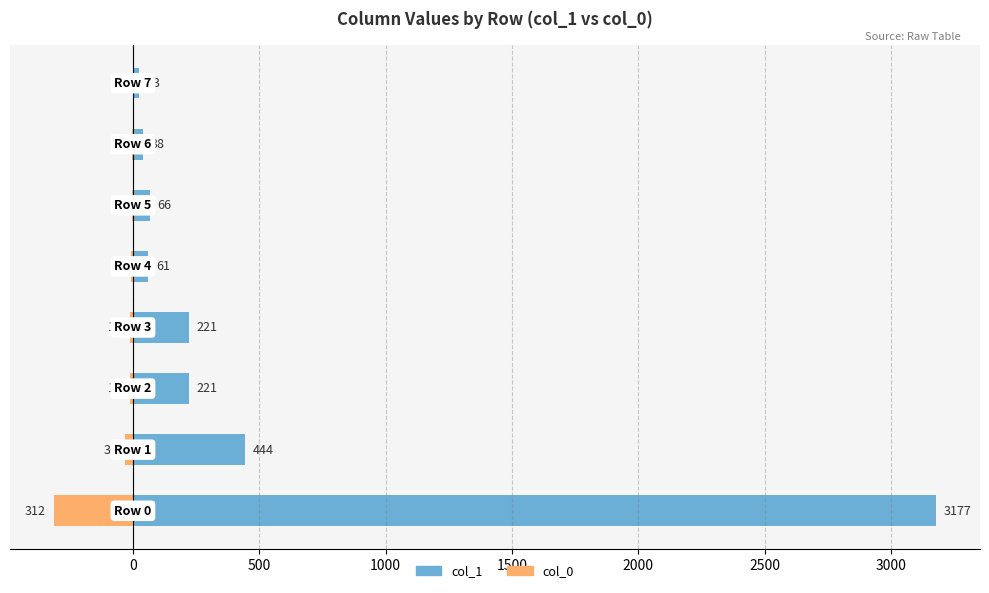

Reading left to right, extract all data points from this chart.

col_1: 3177	444	221	221	61	66	38	23
col_0: -312	-30	-13	-11	-7	-4	-2	0